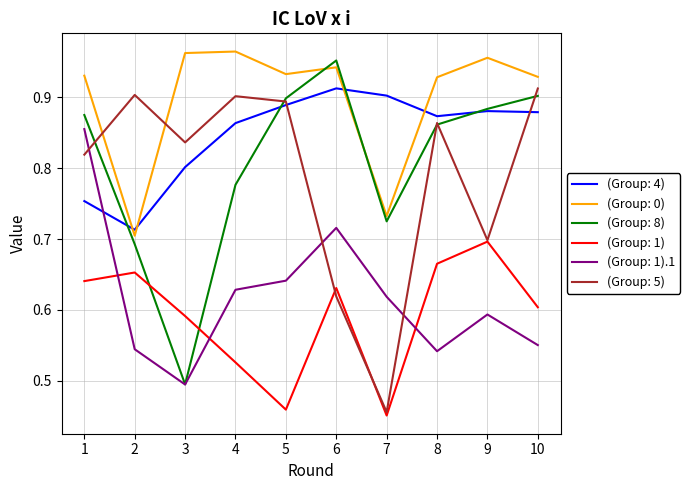

What is the total value across all series at 10?

4.8